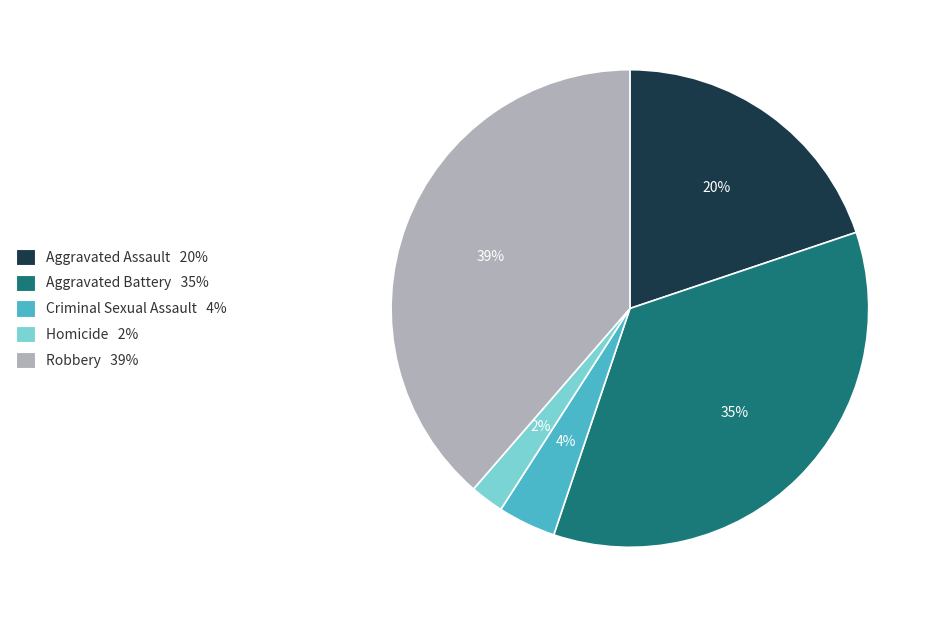

What is the largest slice in the pie chart?

Robbery